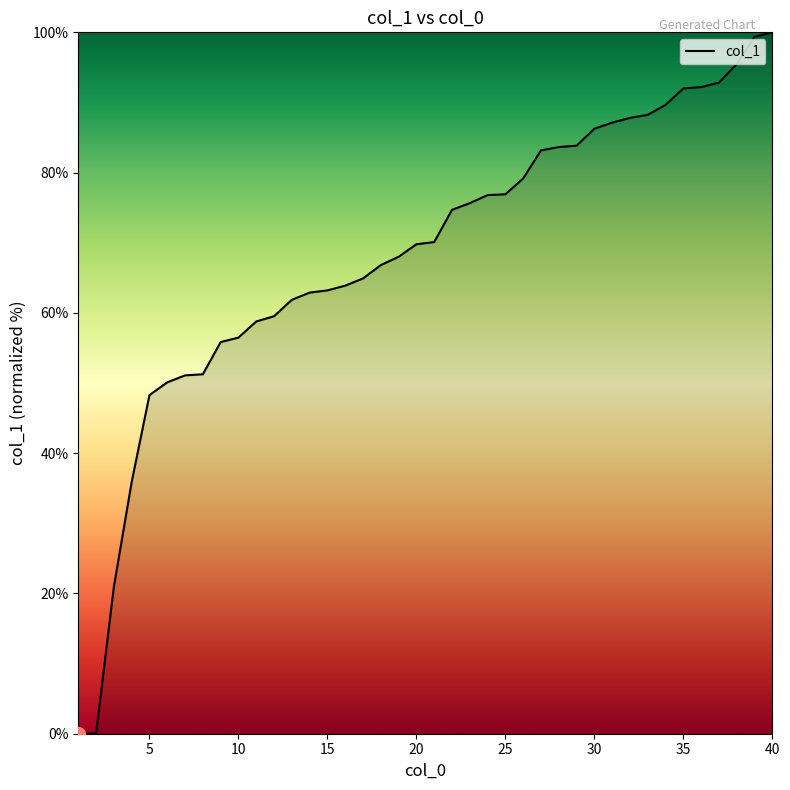

What is the sum of all values?

2724.5